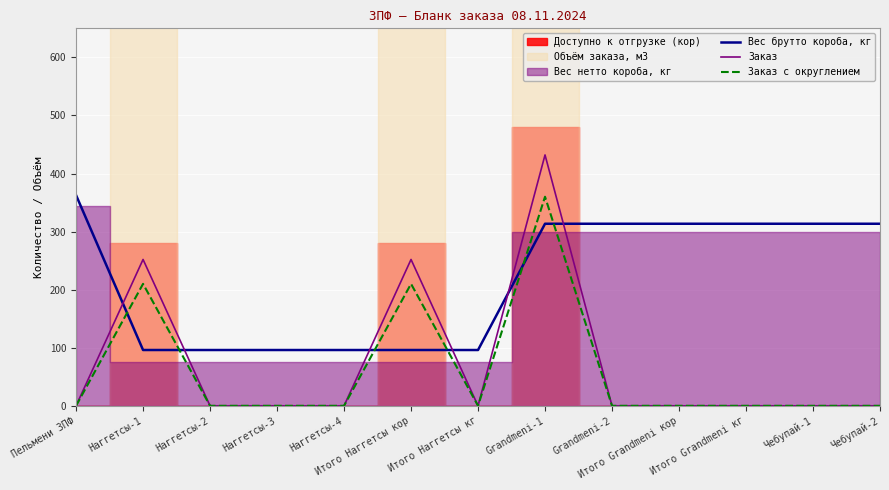

The value of Заказ с округлением at Итого Наггетсы кор is 86.3. True or false?

False